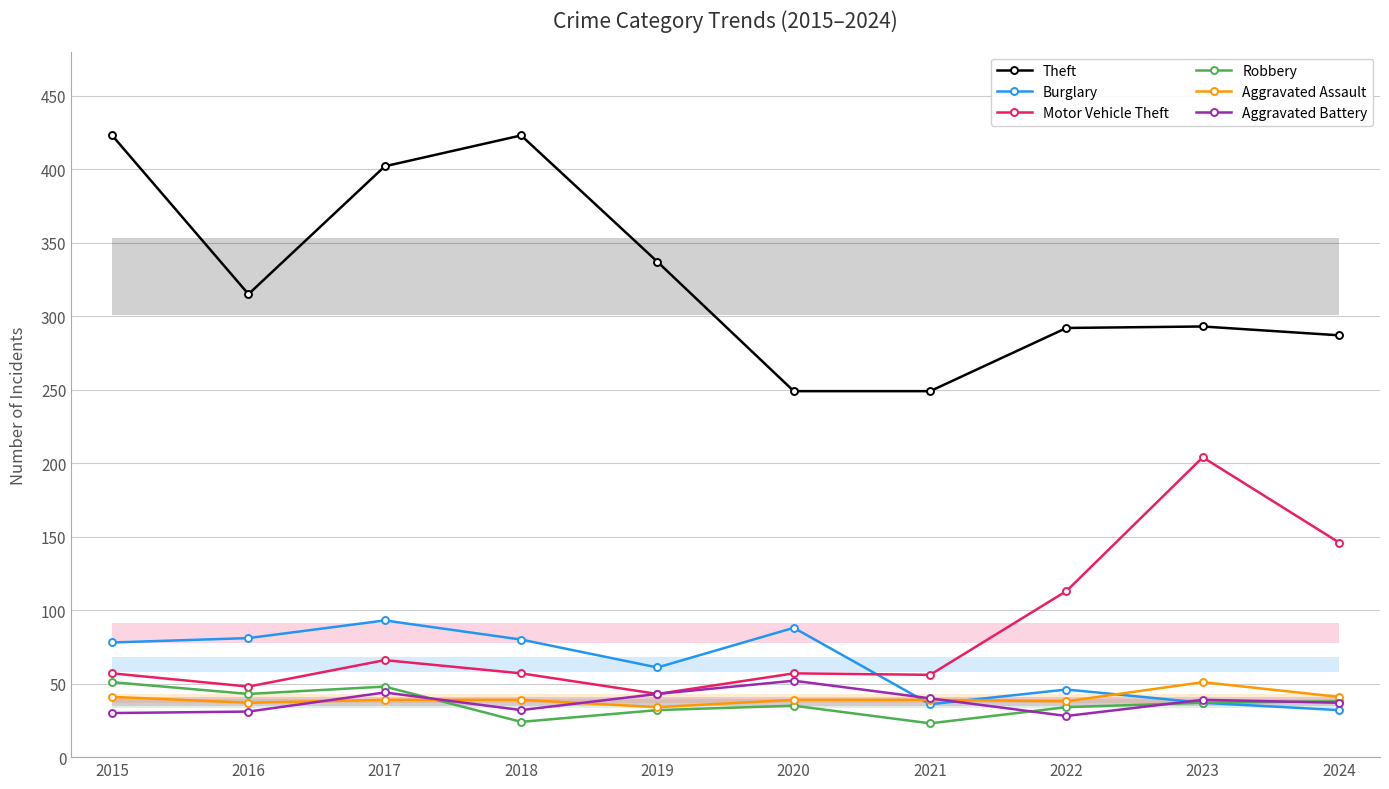

True or false: Motor Vehicle Theft has a value of 57 at 2020.

True